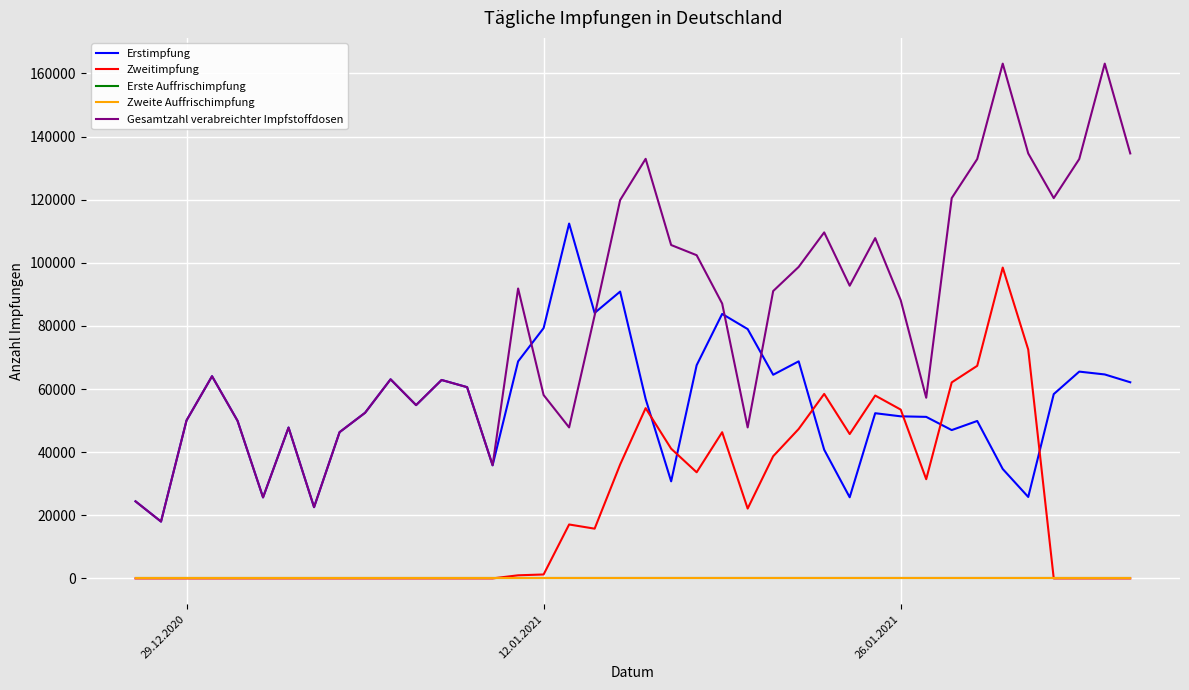

Does the chart display data point markers on the line(s)?

No